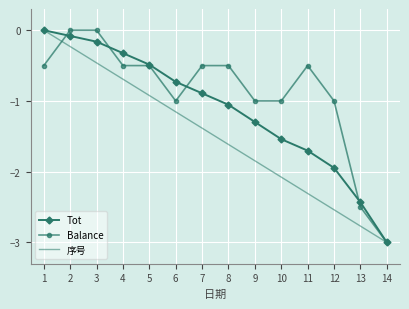

The value of 序号 at 7 is -0.6. True or false?

False